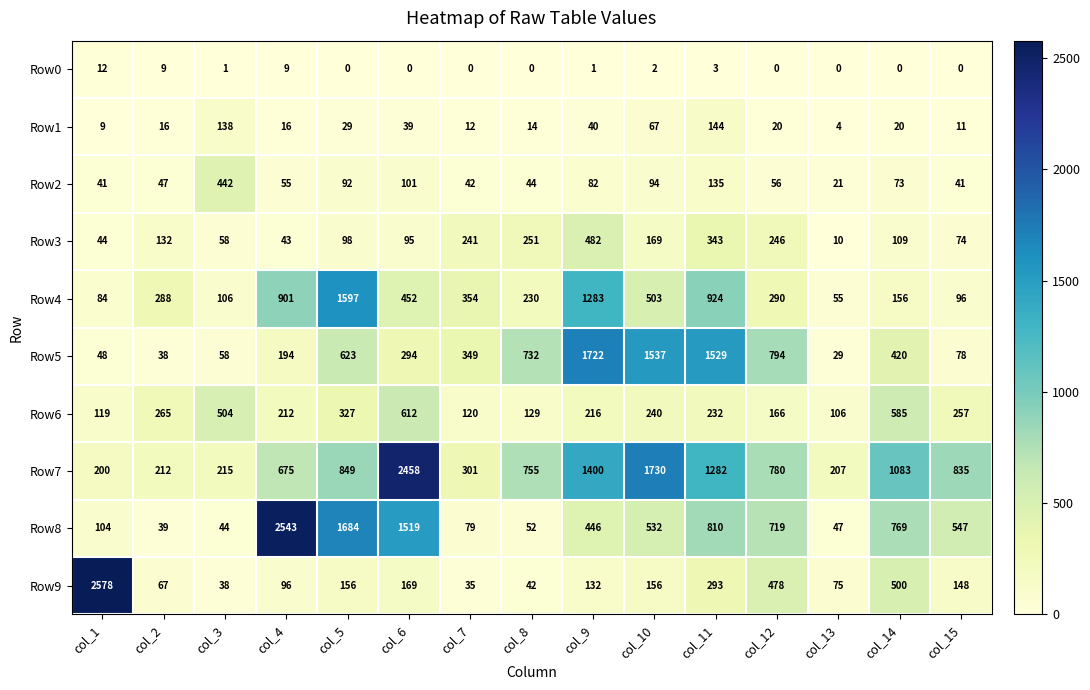

How many data points in Row0 are above 0?

7